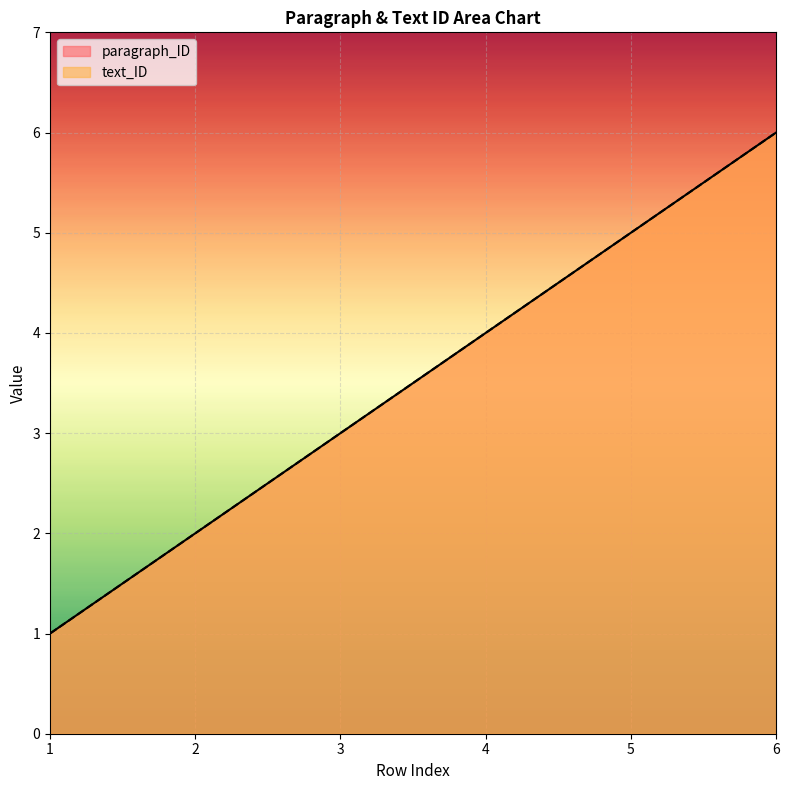

Is the value of paragraph_ID at 6 greater than the value of text_ID at 1?

Yes